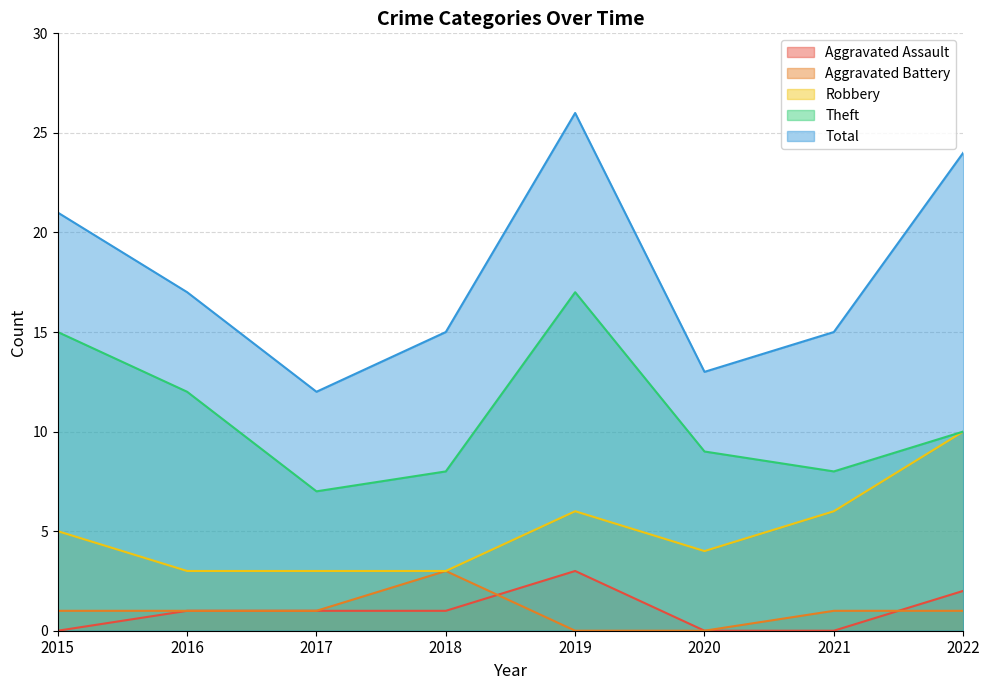

Which has a higher value, 2020 or 2021?

2020